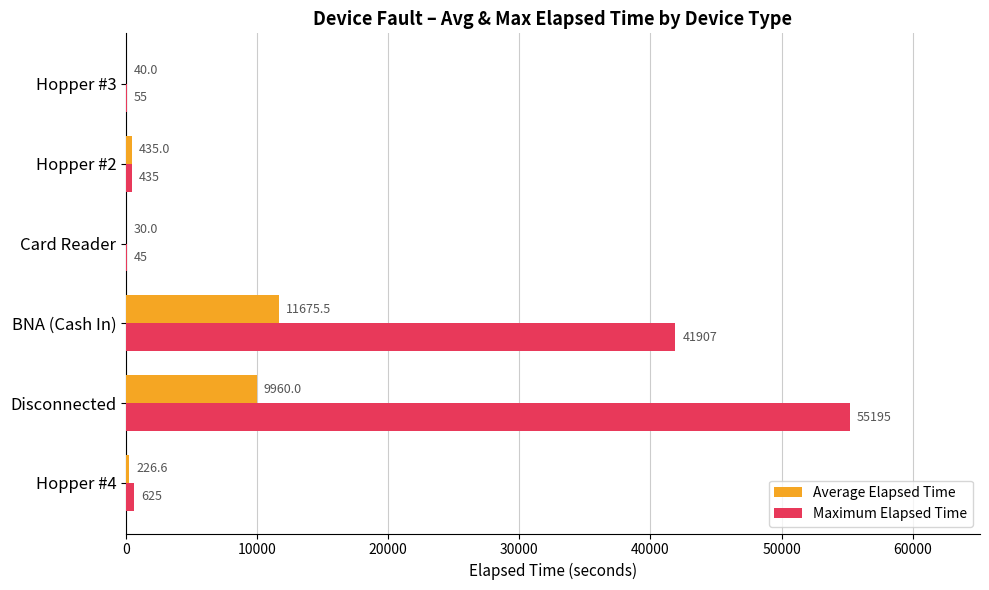

What is the greatest value displayed?

55195.0